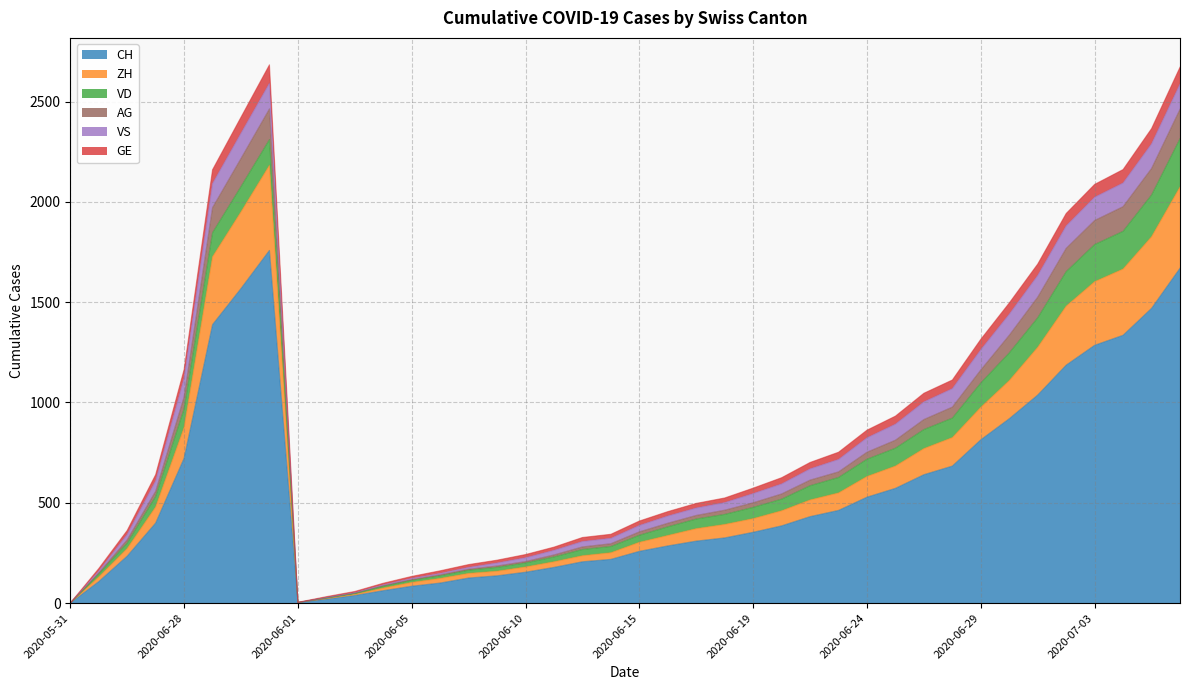

What is the highest value of the CH series?

1758